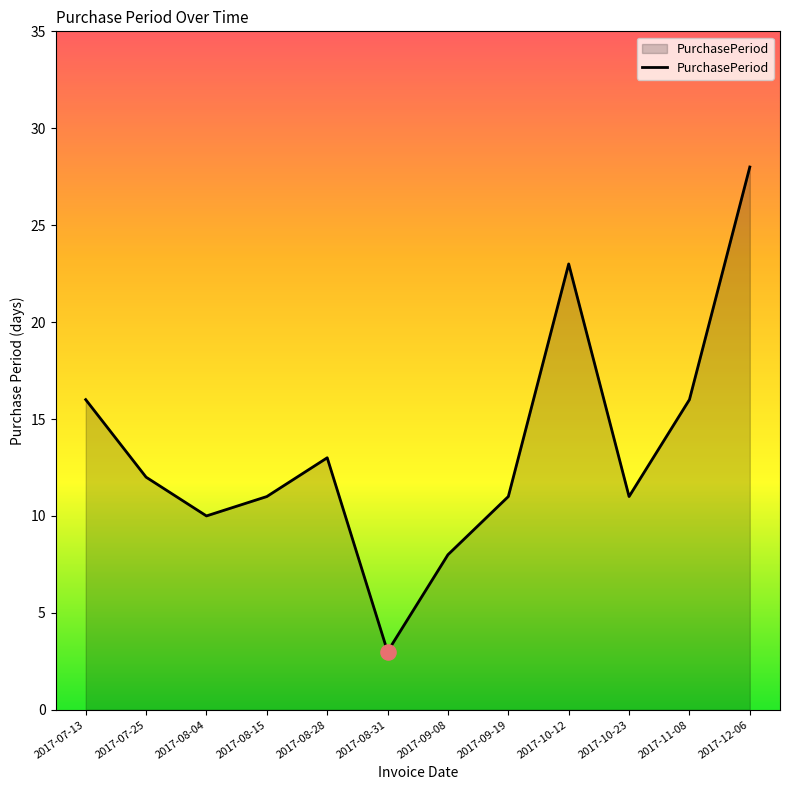

Approximately how many times larger is the value at 2017-08-15 compared to 2017-07-25?

0.9